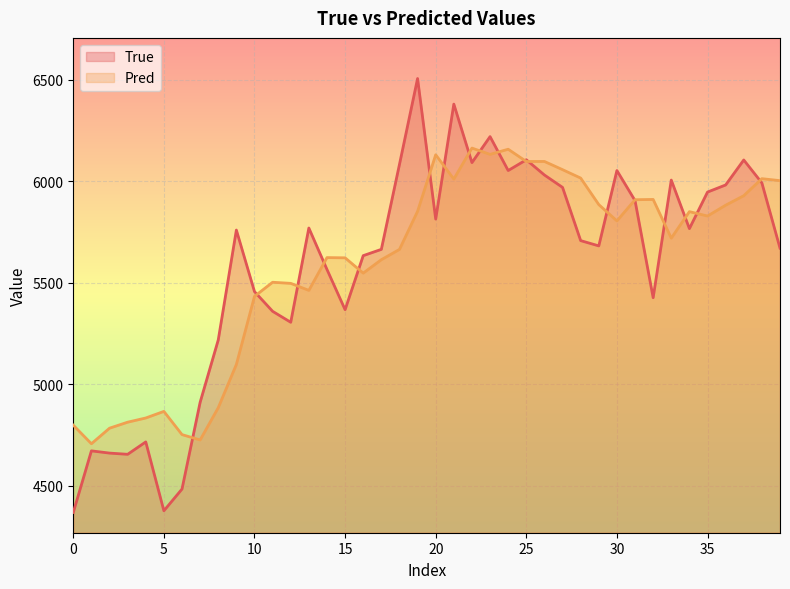

At which label does True first exceed 5759?

13